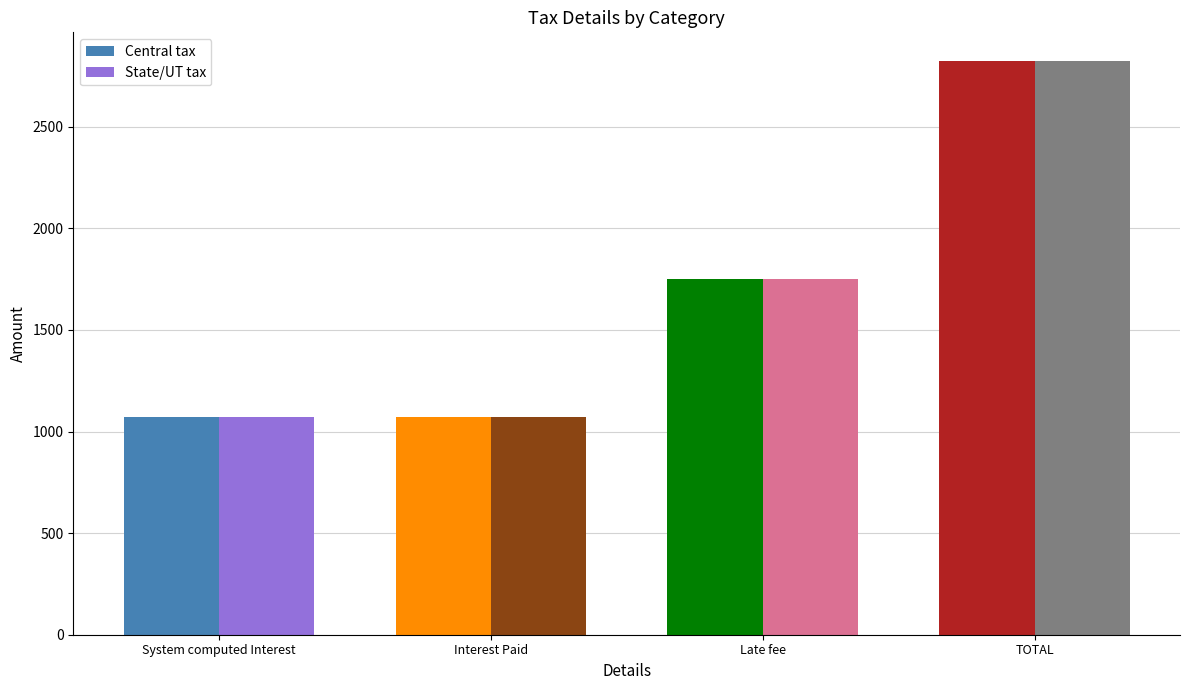

Reading right to left, what are all the values shown in this chart?

Central tax: TOTAL=2823.1	Late fee=1750.0	Interest Paid=1073.1	System computed Interest=1073.1
State/UT tax: TOTAL=2823.1	Late fee=1750.0	Interest Paid=1073.1	System computed Interest=1073.1